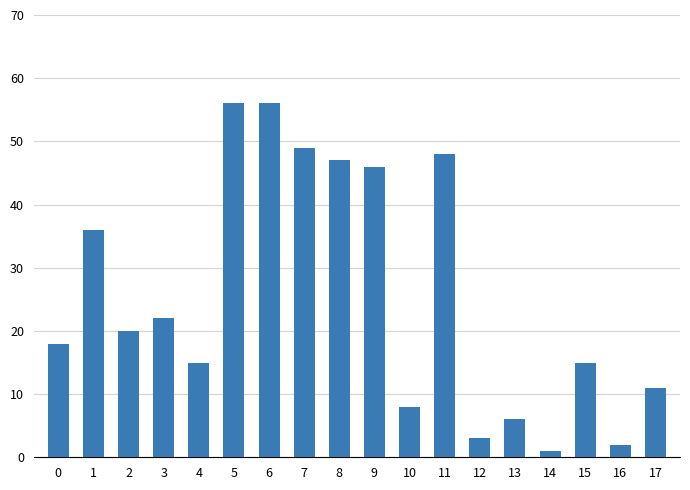

What is the value of the 10th bar from the left?

46